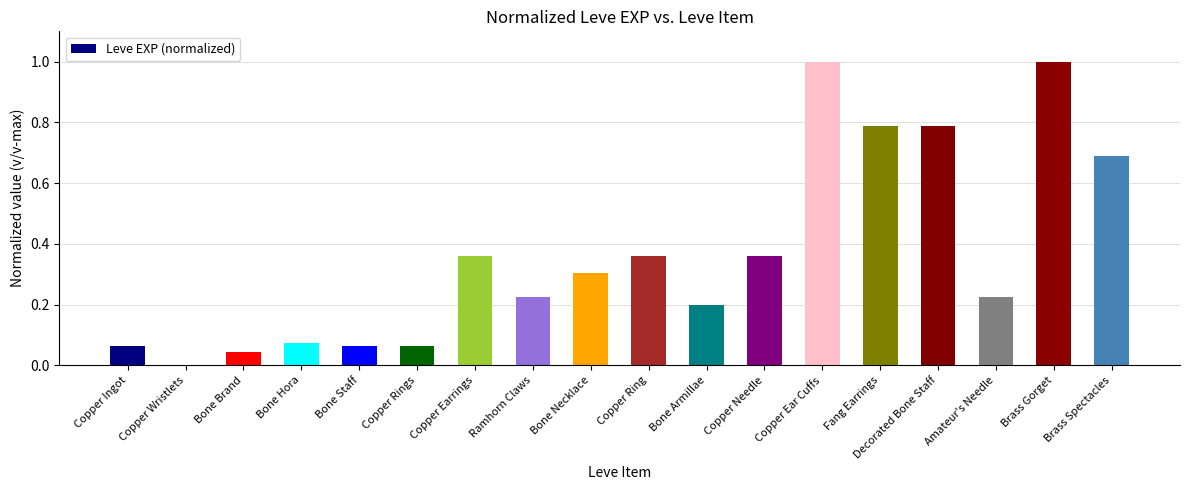

What is the maximum value shown in the chart?

1.0